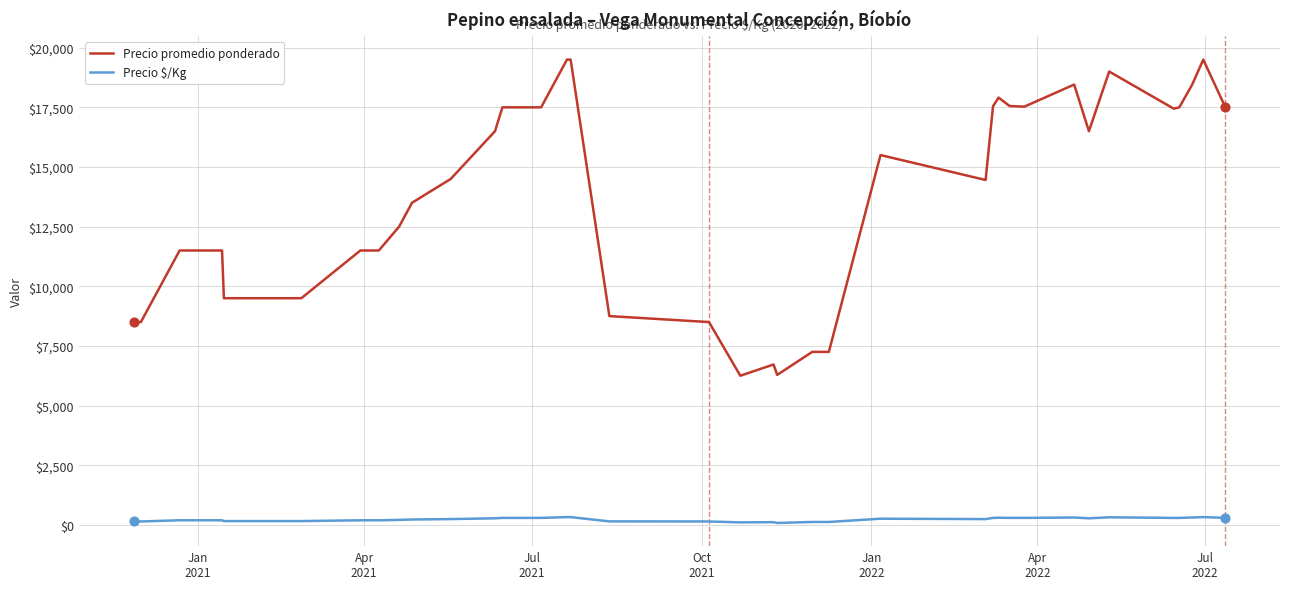

Which series has the widest spread of values?

Precio promedio ponderado